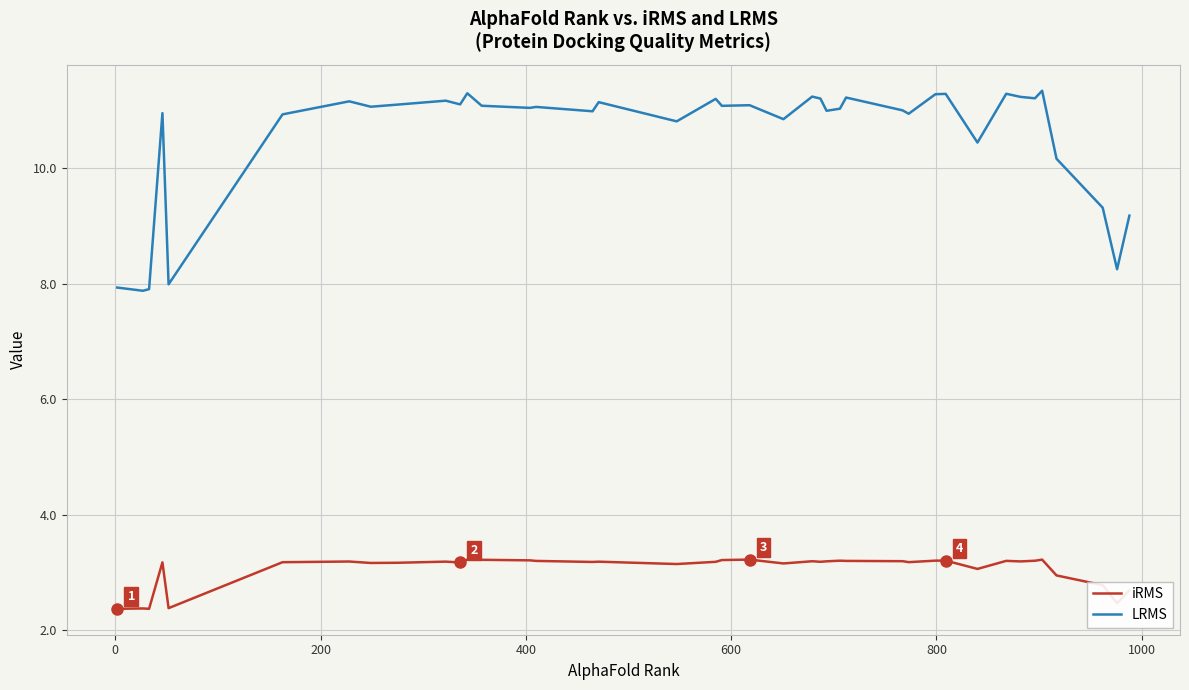

How many values in the iRMS series exceed 3?

32